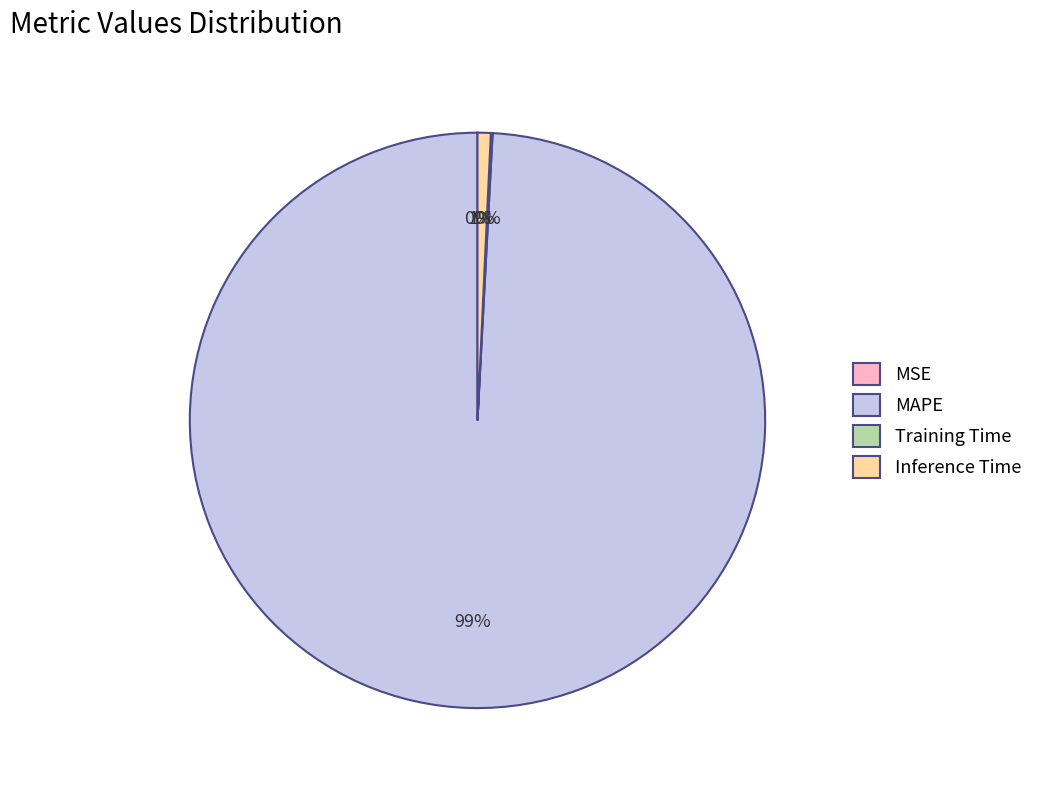

What is the majority slice?

MAPE